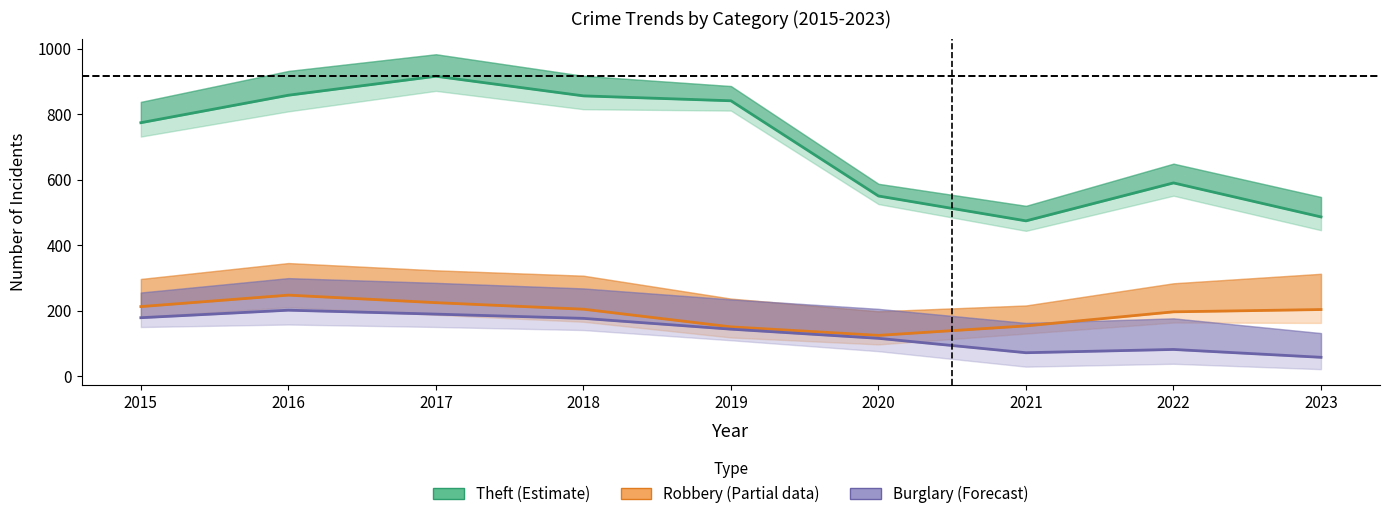

What is the value of the Theft (Estimate) point at the 2nd from the left?

858